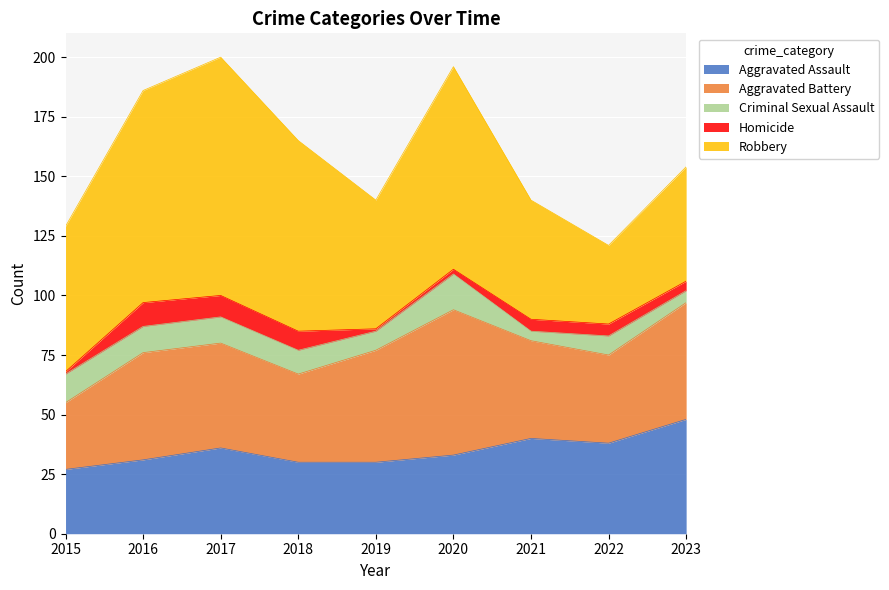

What is the value of the Aggravated Assault point at the 8th from the left?

38